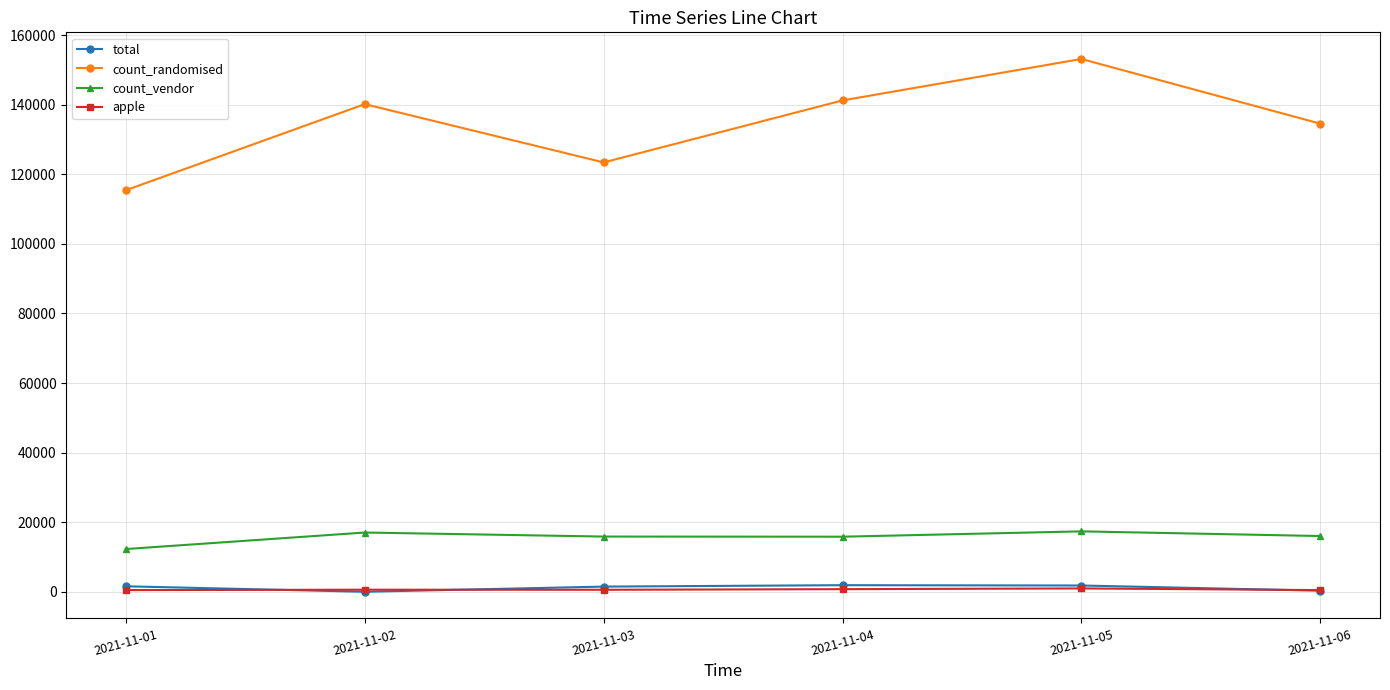

True or false: total and count_vendor cross at least once.

False